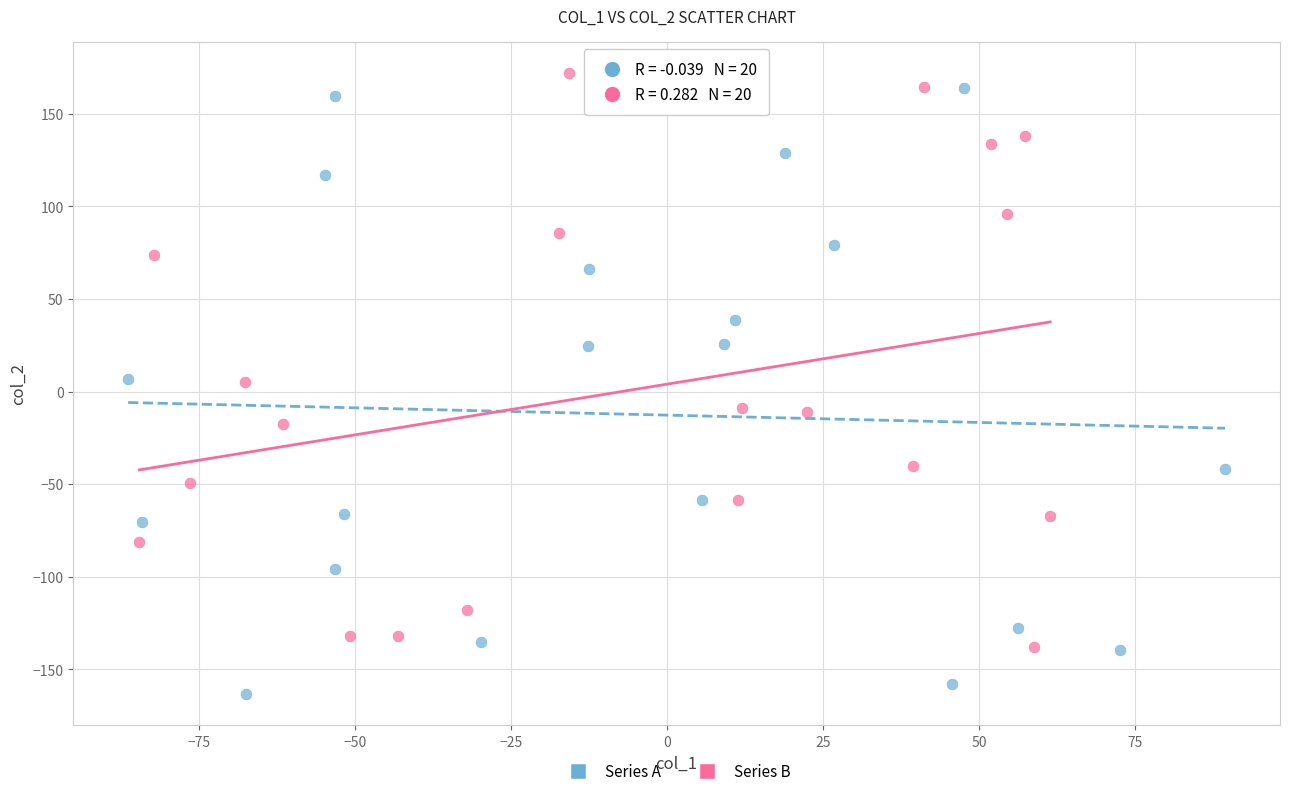

Which series reaches the minimum Y coordinate?

Series A